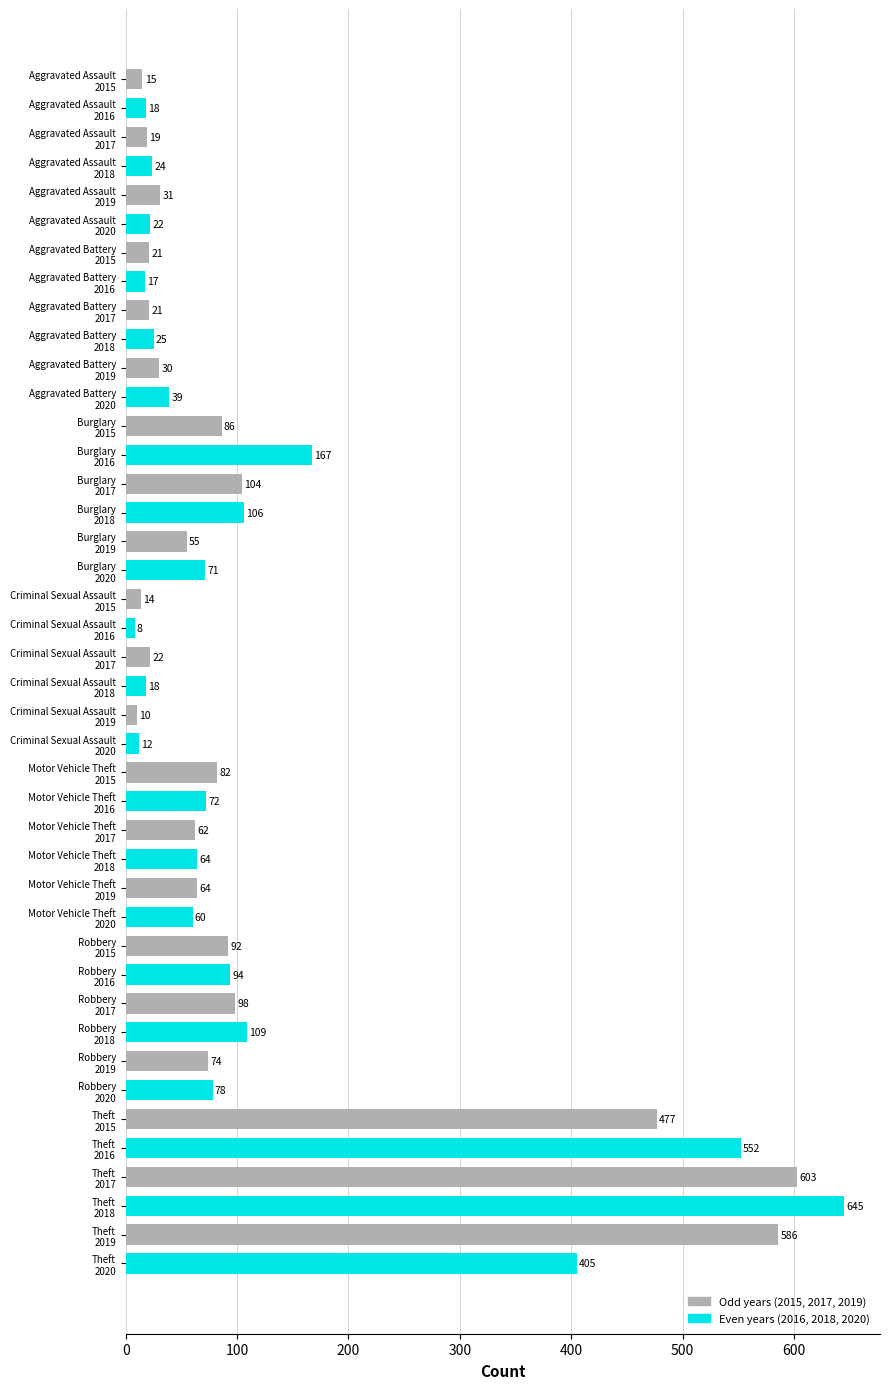

What is the value of the 24th bar from the top?

12